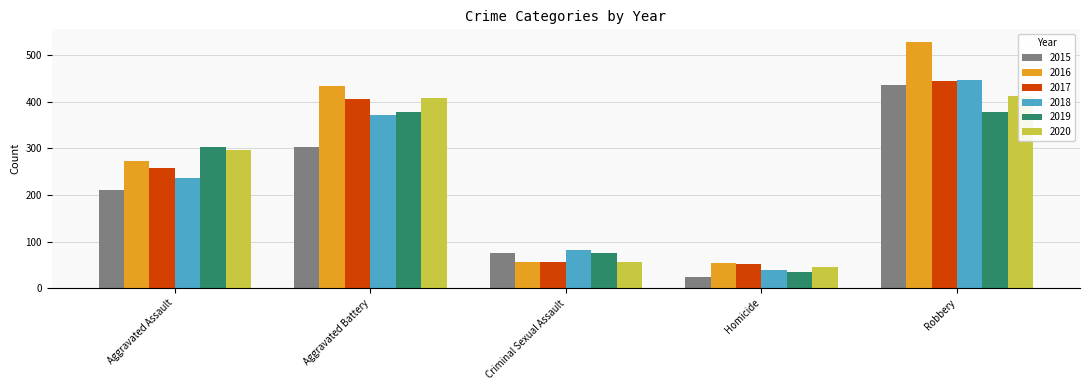

What is the greatest value displayed?

529